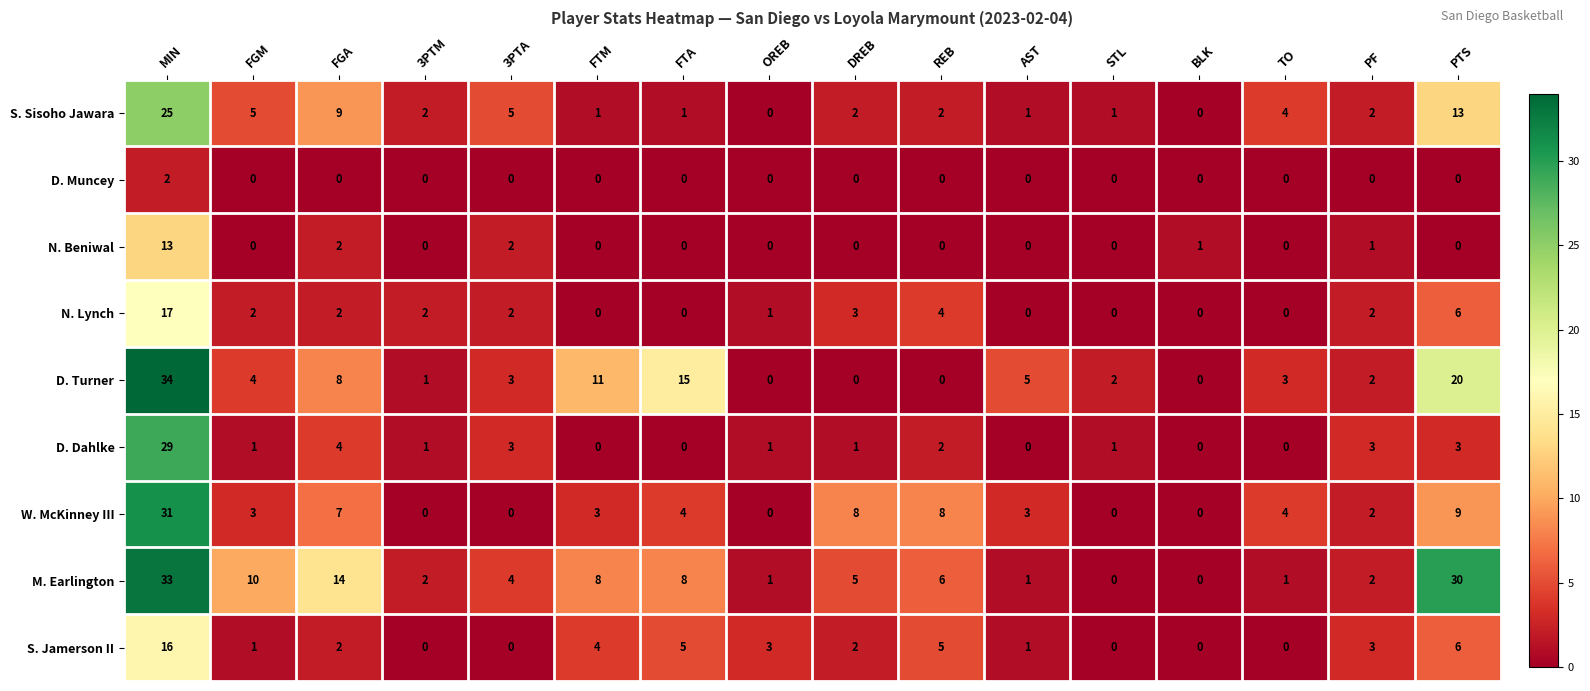

Which category has the highest value in the D. Muncey series?

MIN